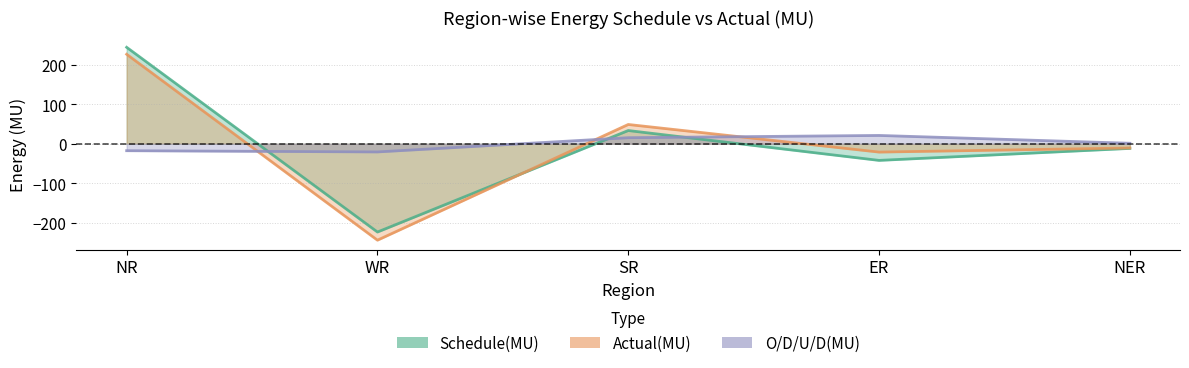

Reading left to right, transcribe all the data shown in this chart.

Schedule(MU): 243.8	-223.2	33.4	-42.1	-11.8
Actual(MU): 226.2	-243.8	48.7	-21.1	-10.7
O/D/U/D(MU): -17.6	-20.7	15.3	21.0	1.2